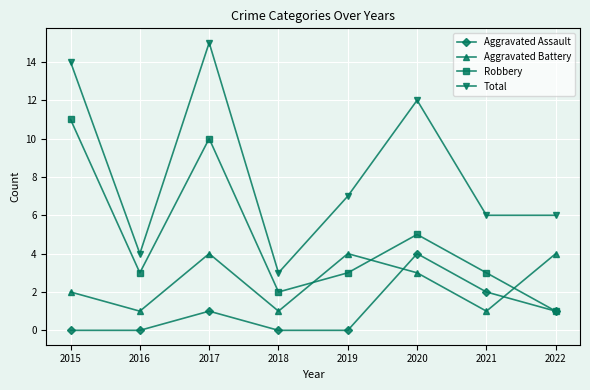

Reading left to right, transcribe all the data shown in this chart.

Aggravated Assault: 0	0	1	0	0	4	2	1
Aggravated Battery: 2	1	4	1	4	3	1	4
Robbery: 11	3	10	2	3	5	3	1
Total: 14	4	15	3	7	12	6	6